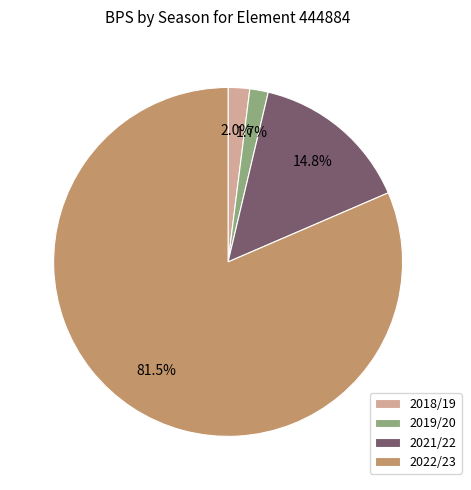

To the nearest percent, what is the combined percentage of 2018/19 and 2021/22?

17%